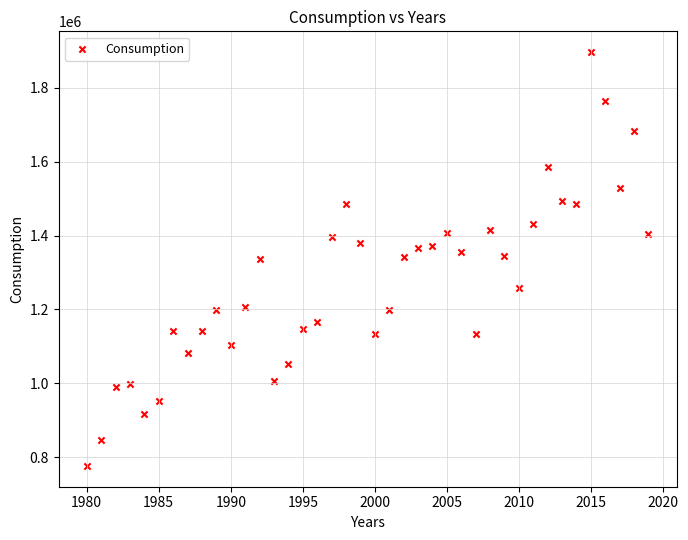

What is the range of Y values (max minus min)?

1120069